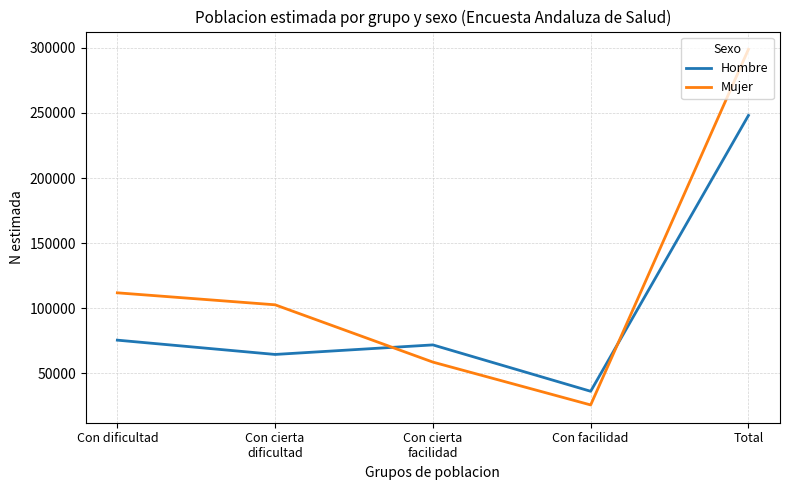

Is this an area chart (filled region under the line)?

No